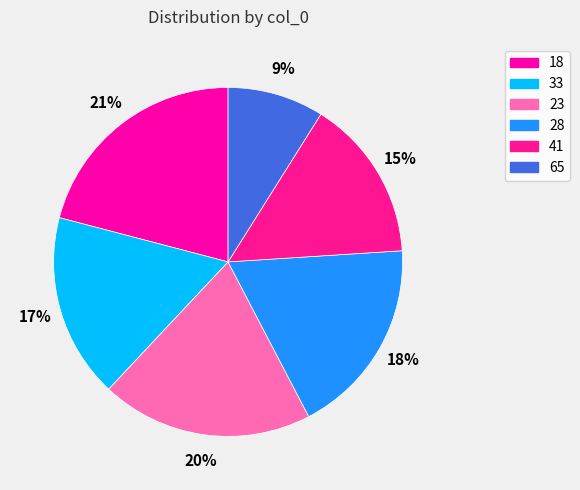

Does 41 account for over 50% of the chart?

No